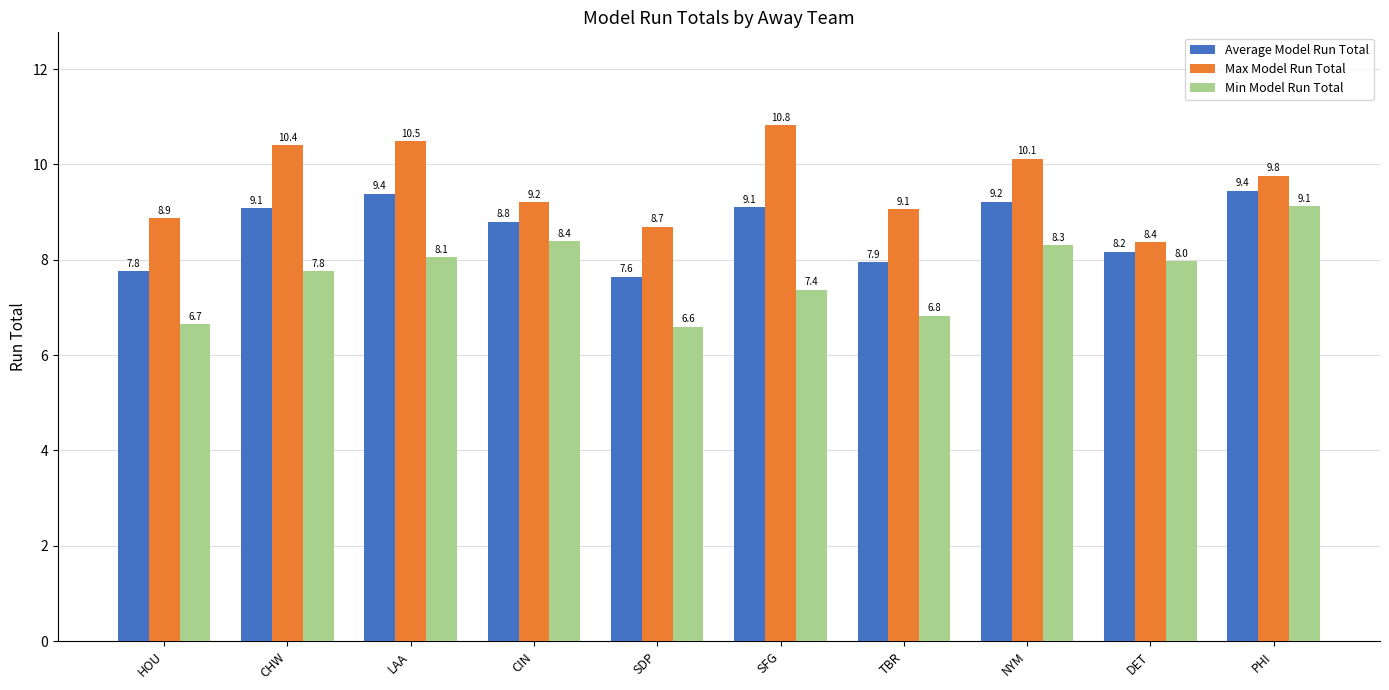

List the series in order of their peak value, highest first.

Max Model Run Total, Average Model Run Total, Min Model Run Total